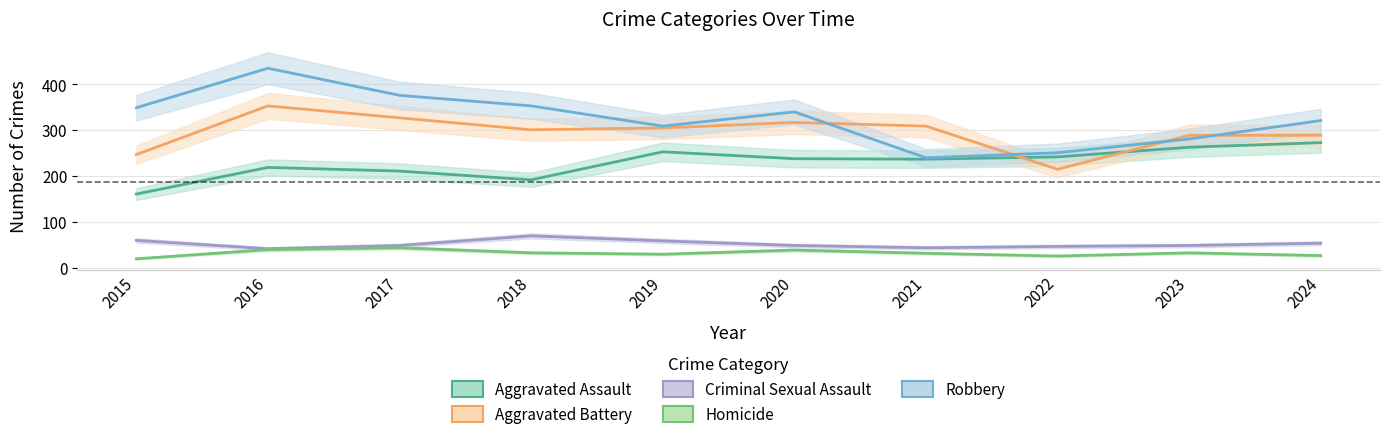

True or false: Aggravated Assault and Criminal Sexual Assault intersect in this chart.

False